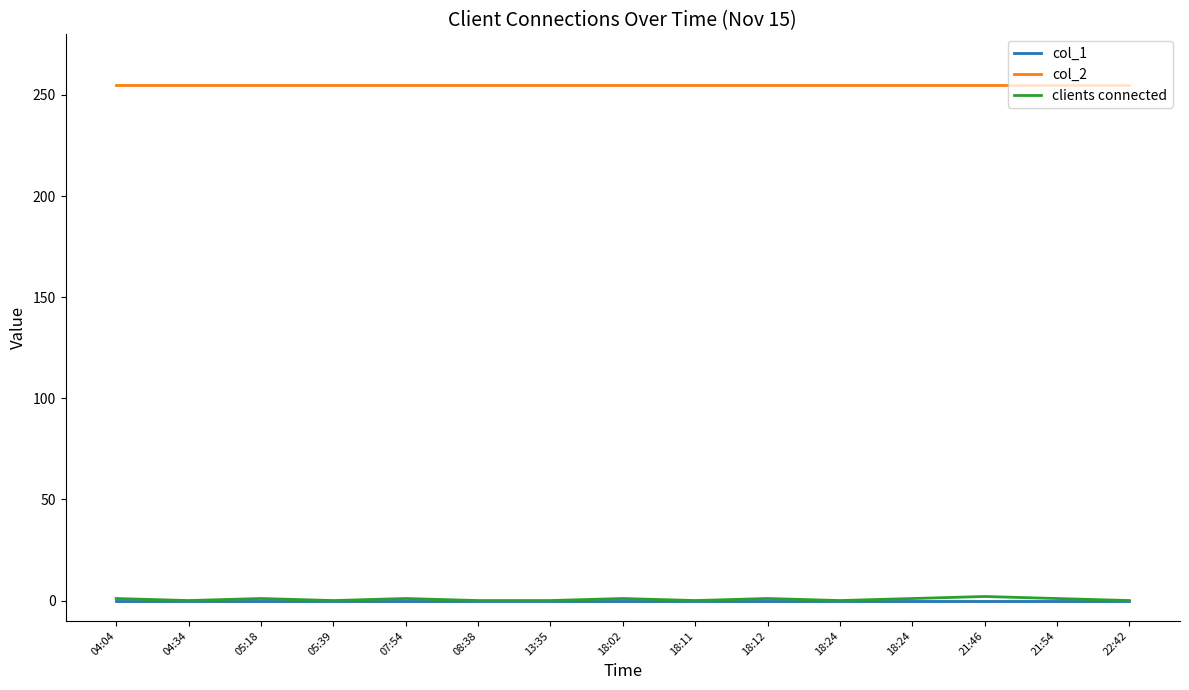

True or false: col_2 and col_1 intersect in this chart.

False